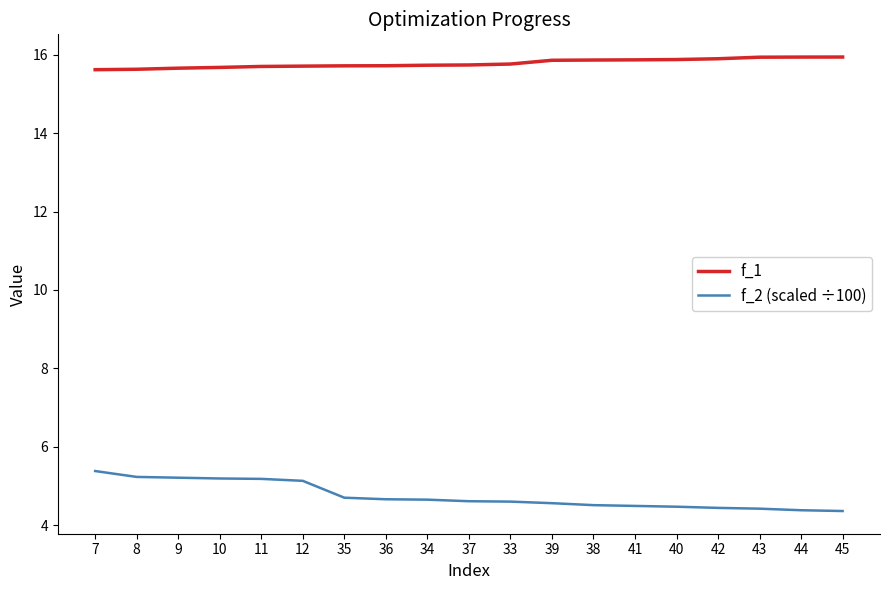

How many series are shown in this chart?

2